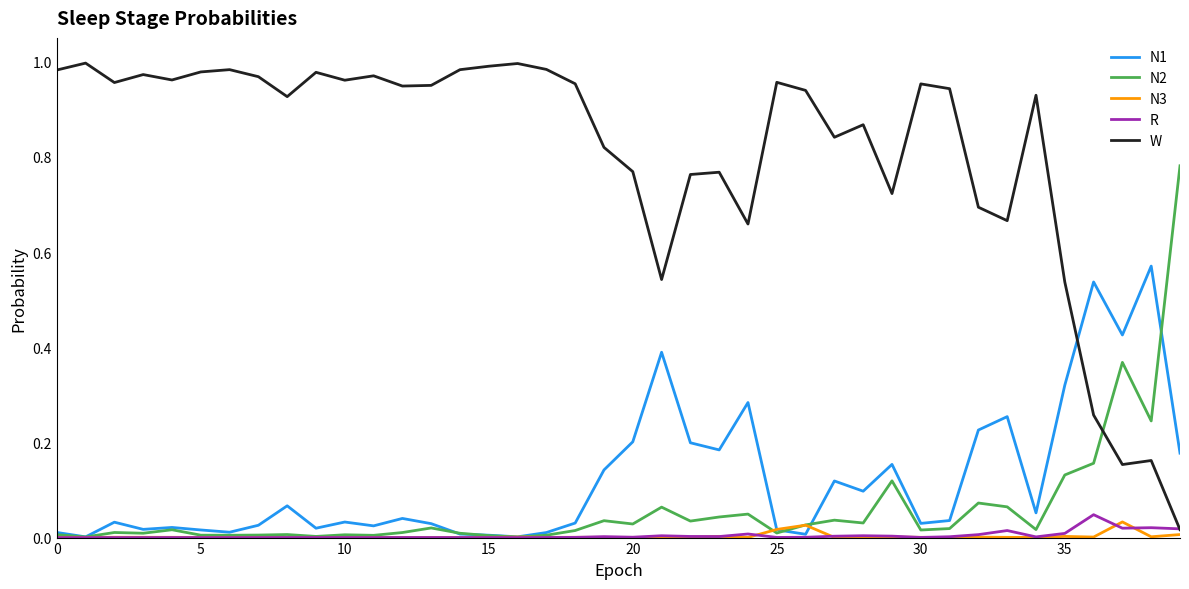

Which series has the largest range (max minus min)?

W